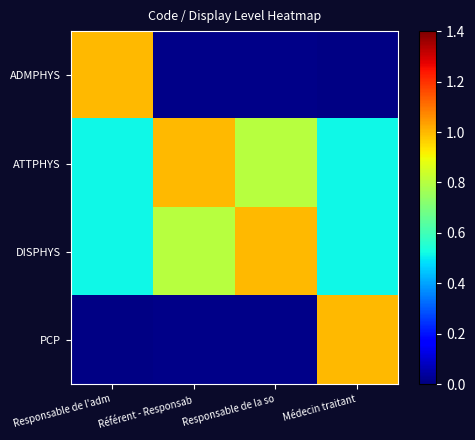

List the series in order of their peak value, lowest first.

ADMPHYS, ATTPHYS, DISPHYS, PCP